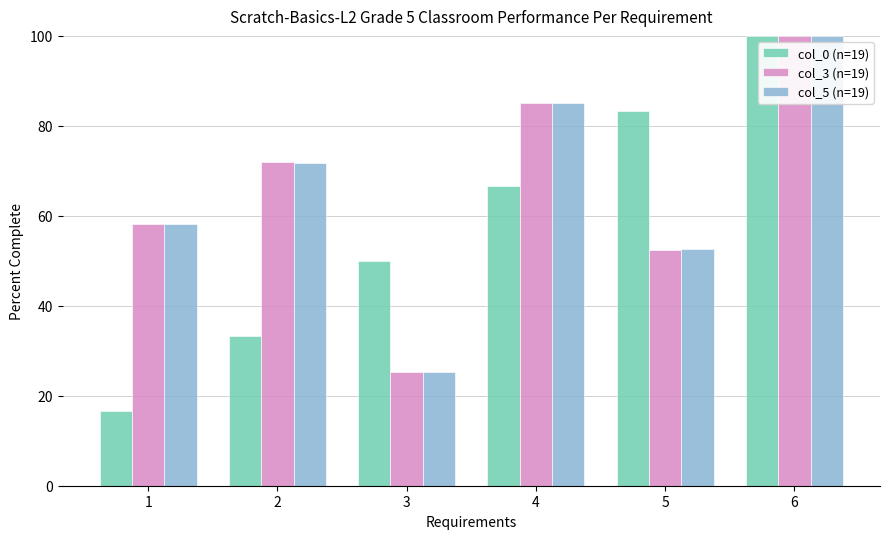

Which category has the highest value in the col_5 (n=19) series?

6